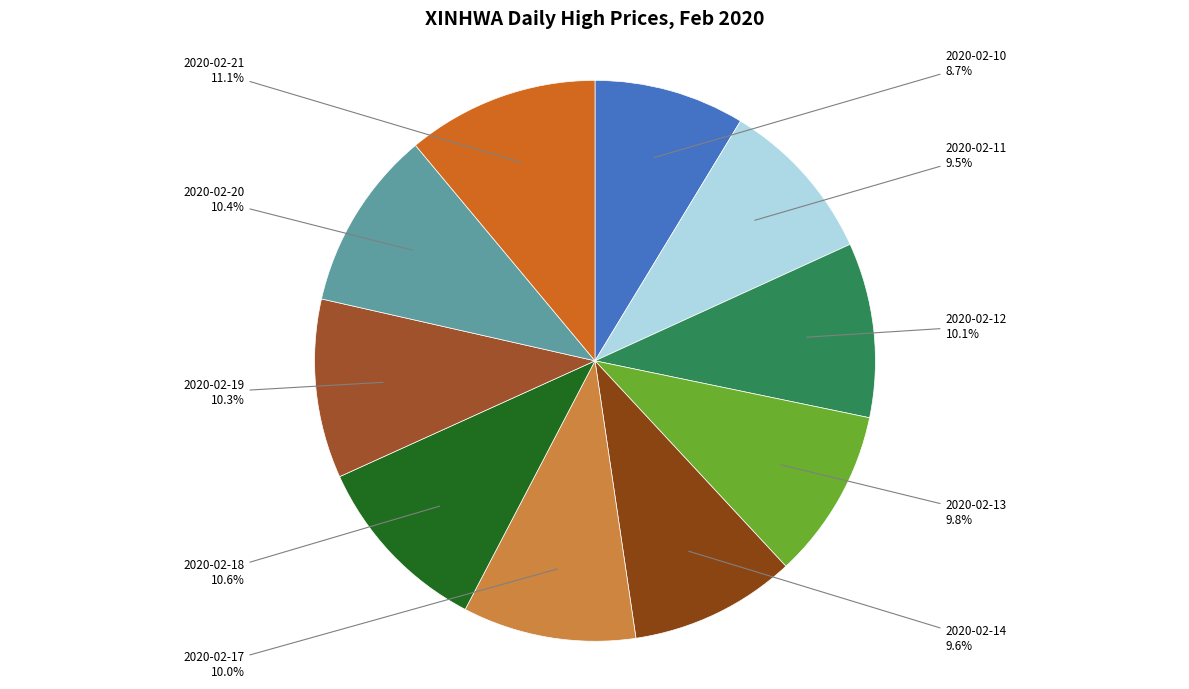

Between 2020-02-21 and 2020-02-17, which is larger?

2020-02-21